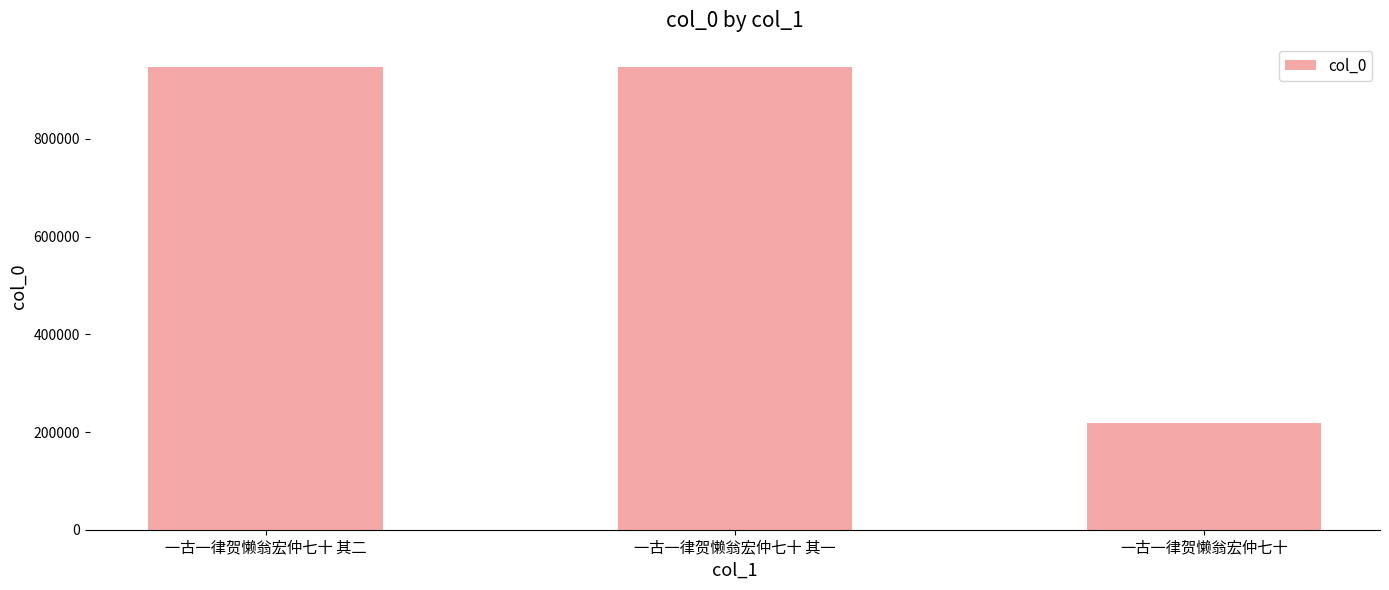

Is it true that the value at 一古一律贺懒翁宏仲七十 is 218968?

True